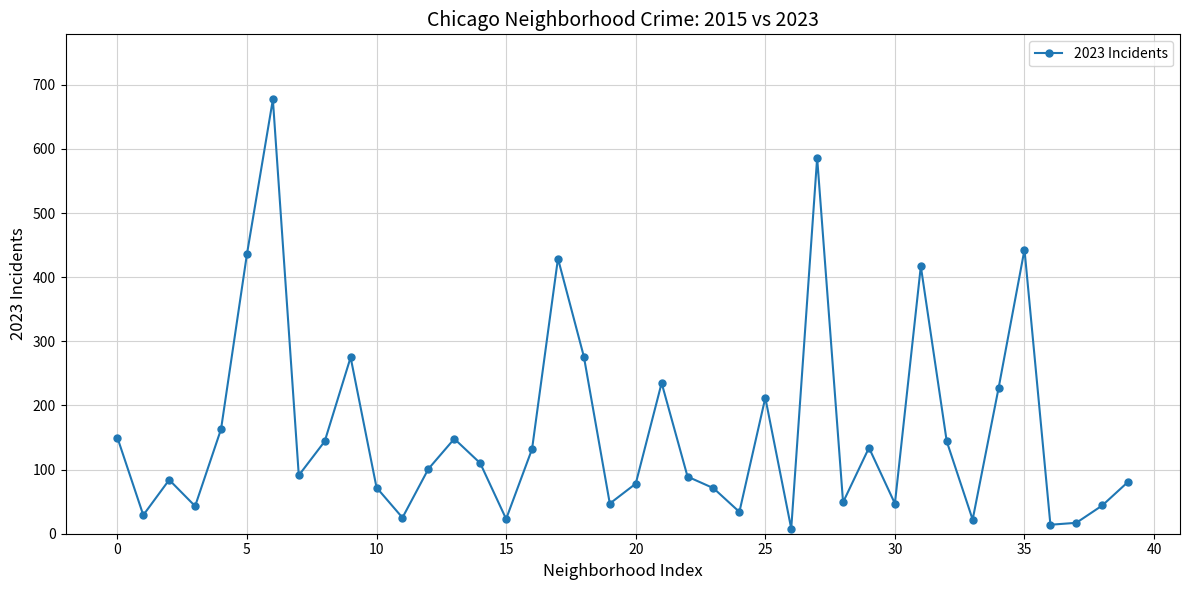

How many interior local valleys (lower than both neighbors) does the data have?

12